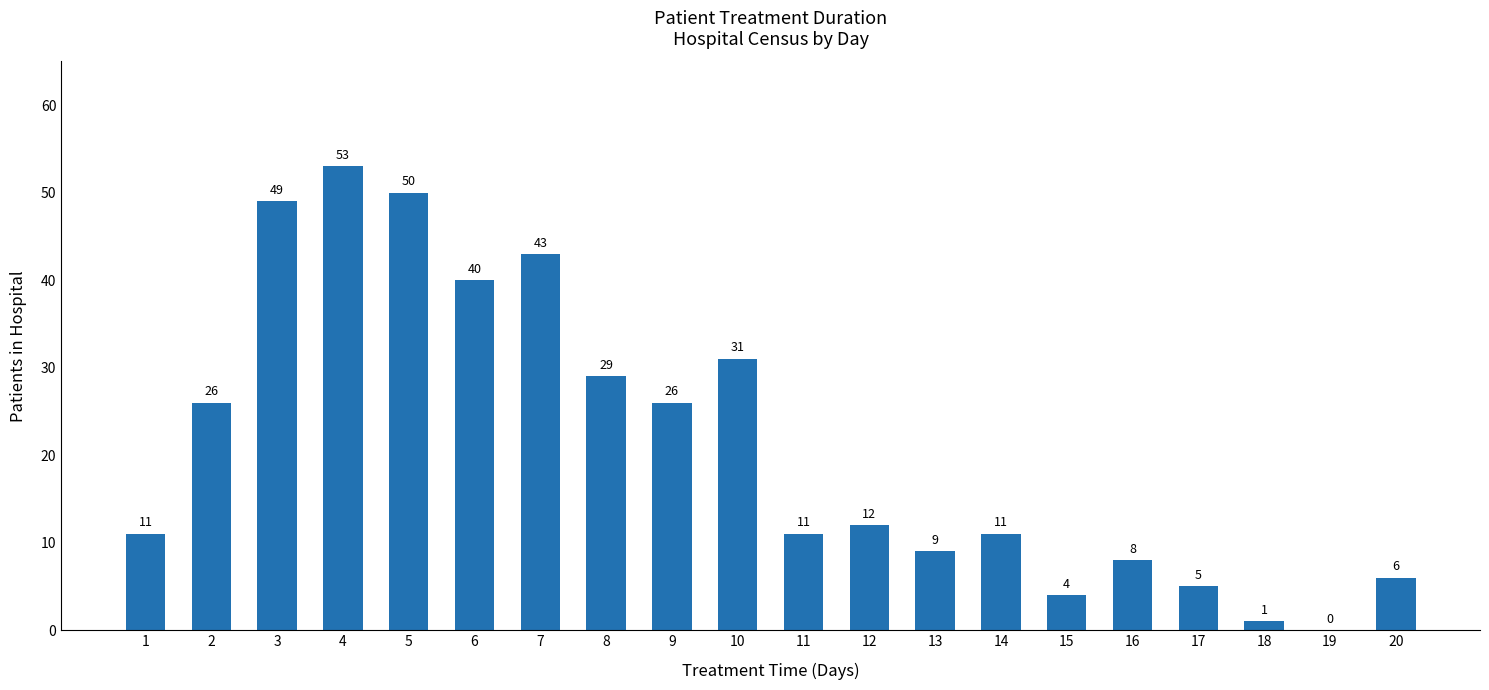

Count the number of data series in this chart.

1